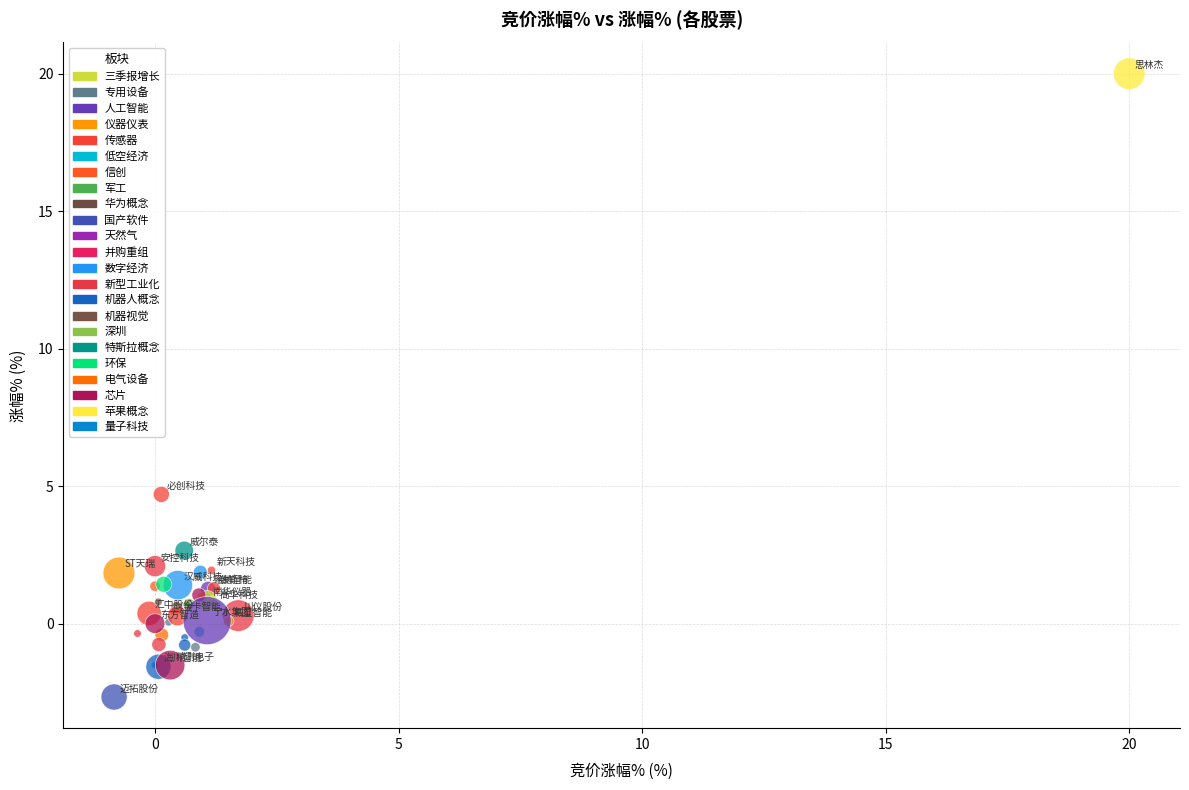

What Y value in the scatter plot is closest to 8?

4.7